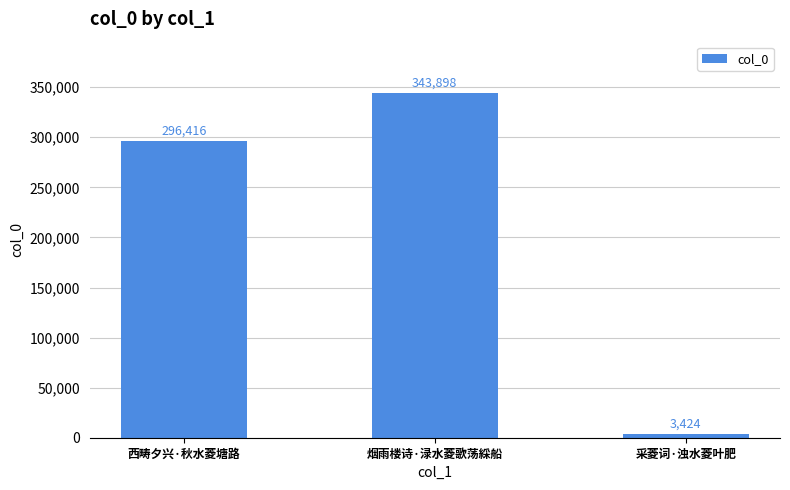

The chart shows a value of 343898 at 烟雨楼诗·渌水菱歌荡綵船. True or false?

True